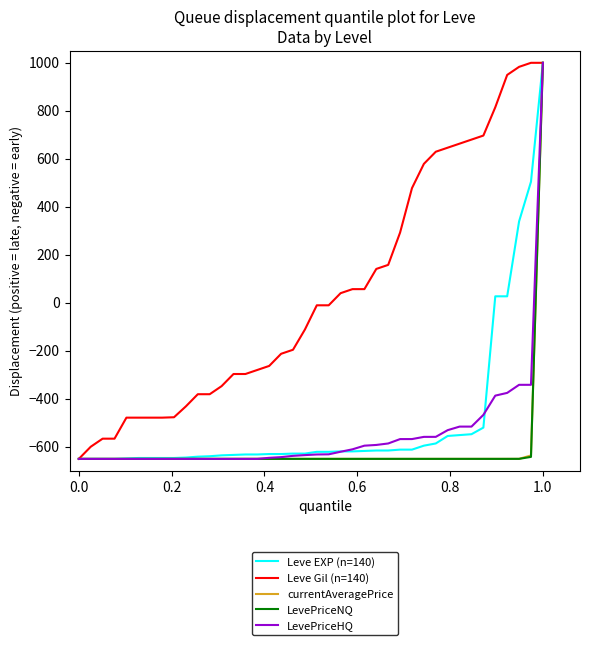

Which series has the largest total across all categories?

Leve Gil (n=140)